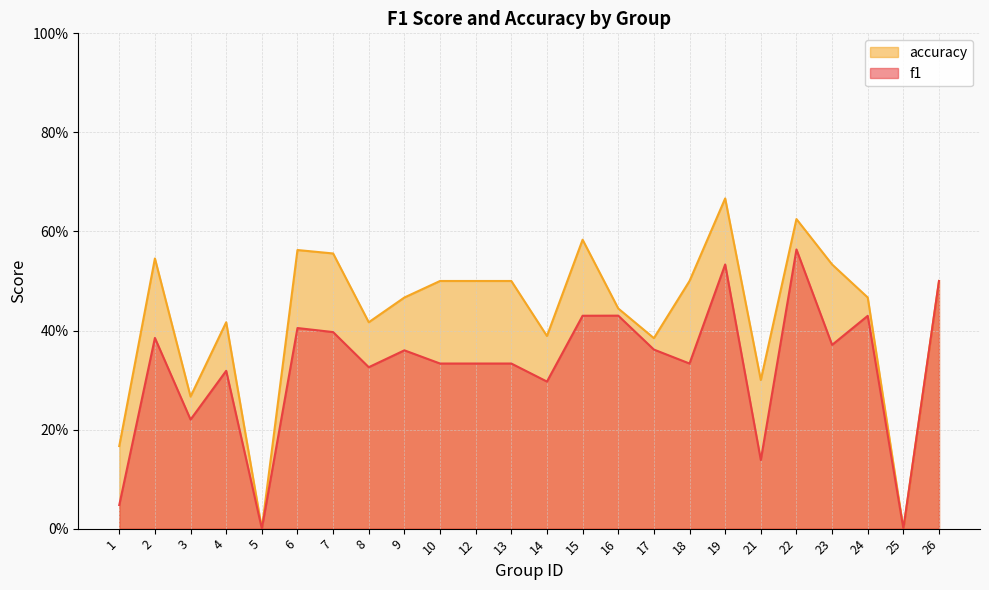

At 8, list the series in order from smallest to largest.

f1, accuracy